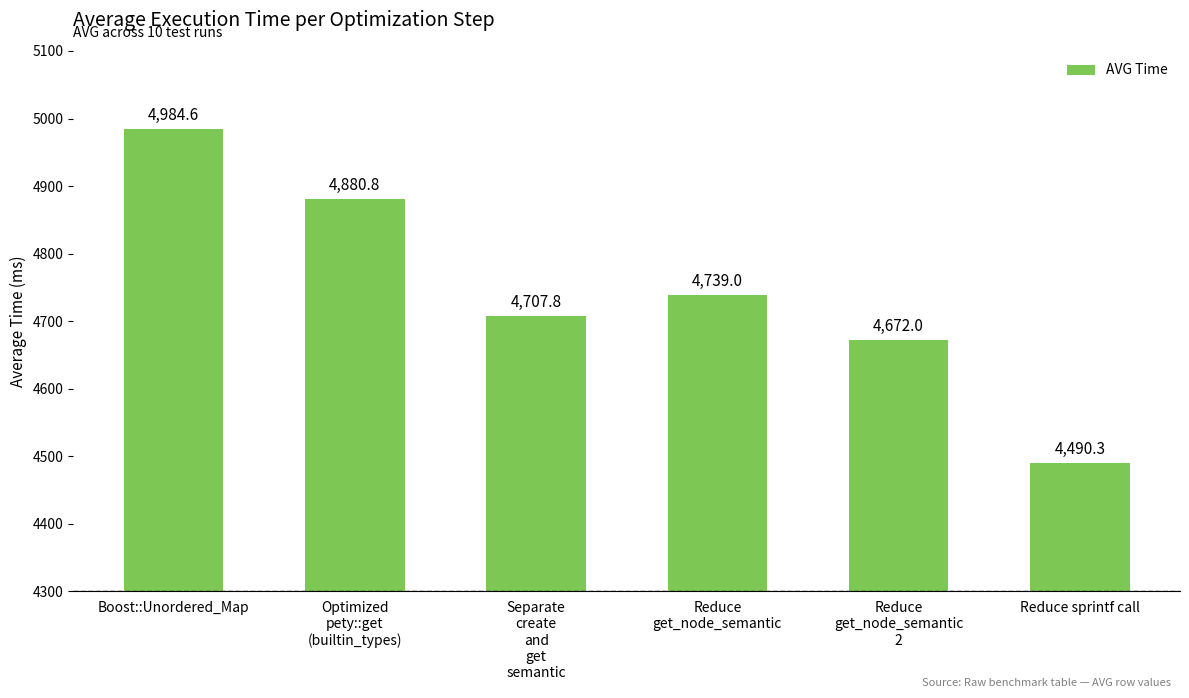

How many distinct data groups are displayed?

1